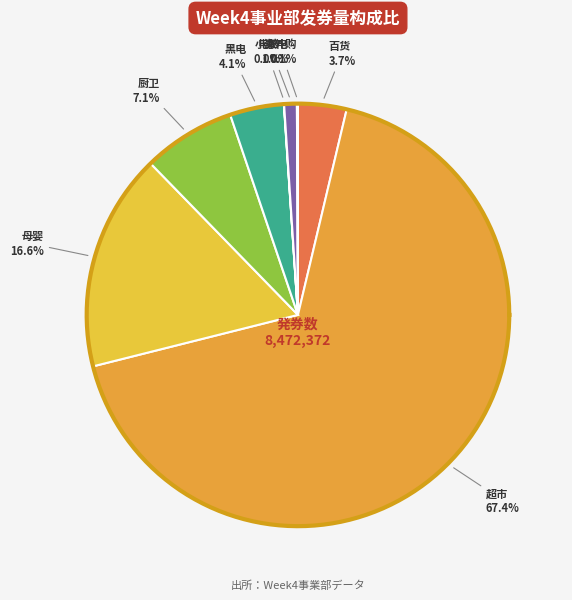

Which slice is the smallest?

电脑